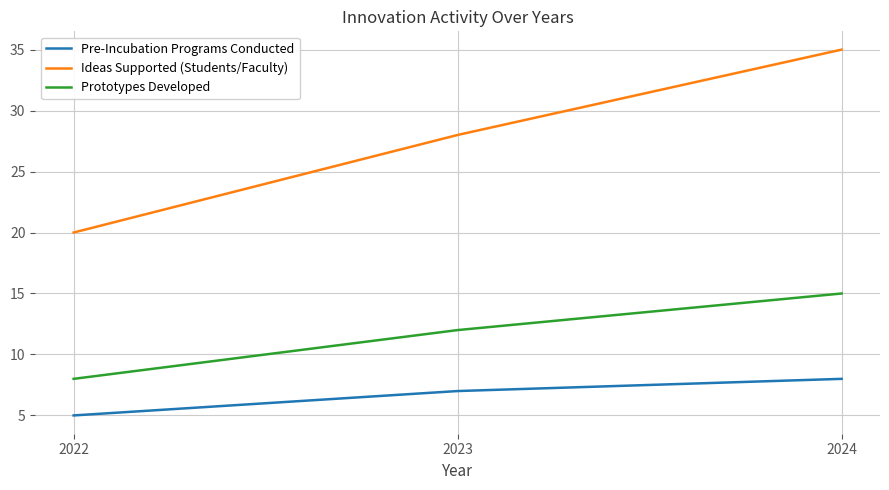

What is the approximate value of Pre-Incubation Programs Conducted at 2022?

5